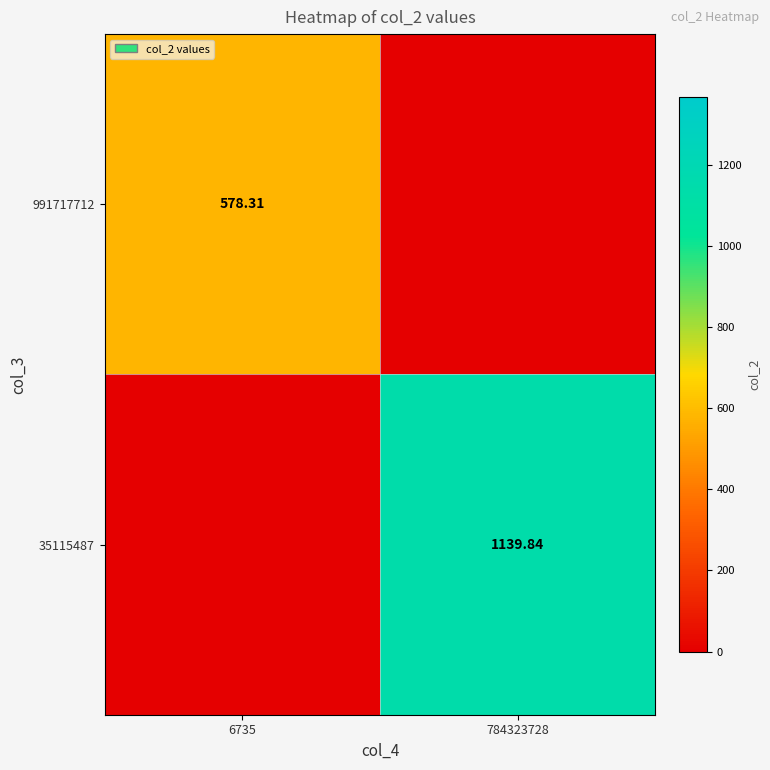

At which label does 35115487 first exceed 1139?

784323728